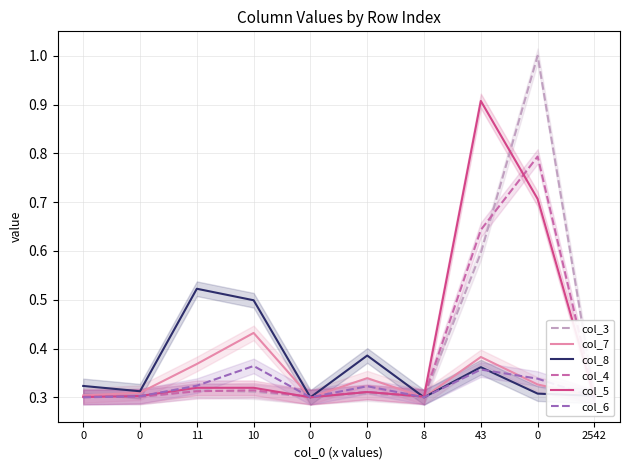

Where do col_3 and col_8 first cross each other?

10 and 0